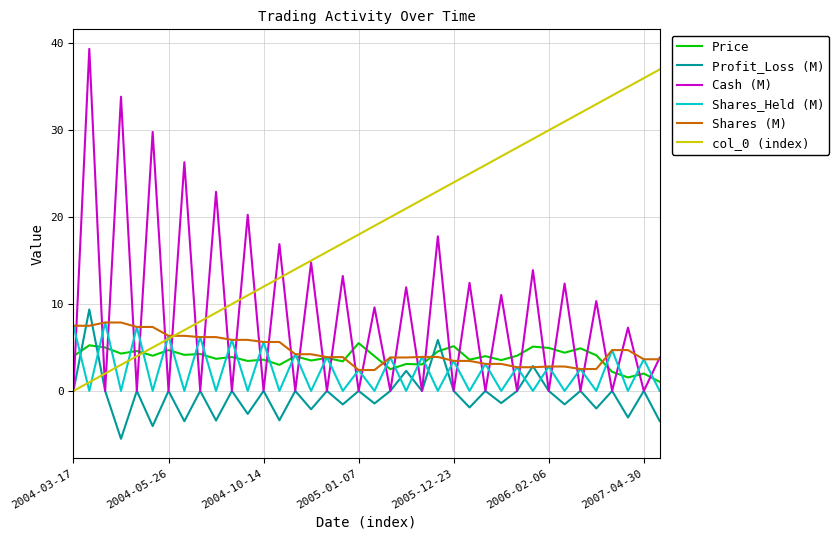

True or false: Price and Profit_Loss (M) cross at least once.

True